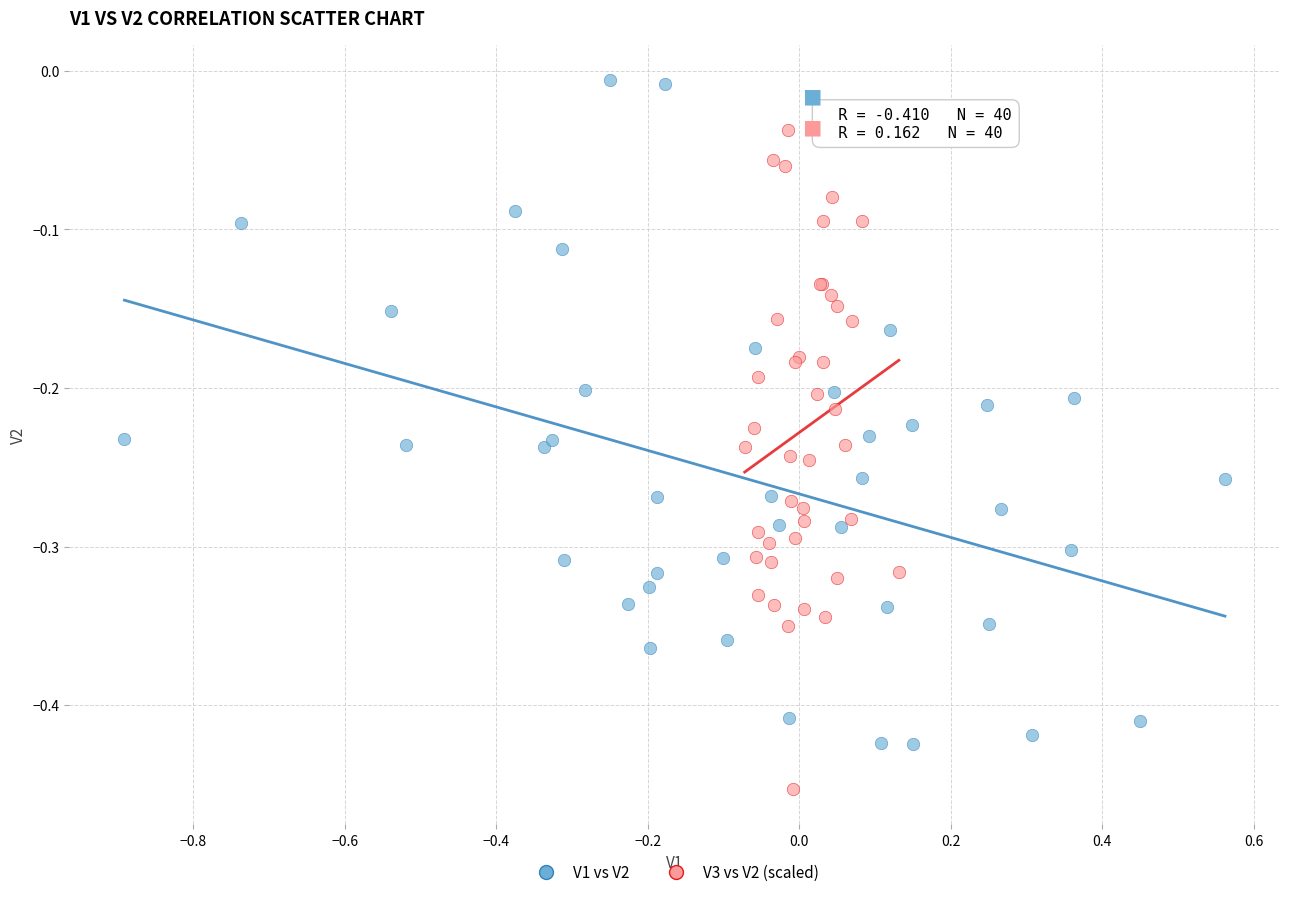

Which series reaches the minimum Y coordinate?

V3 vs V2 (scaled)